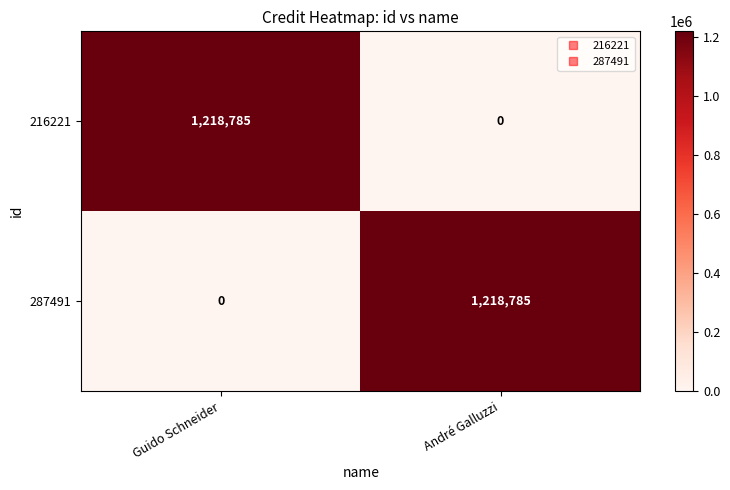

What is the difference between the 287491 values at André Galluzzi and Guido Schneider?

1218785